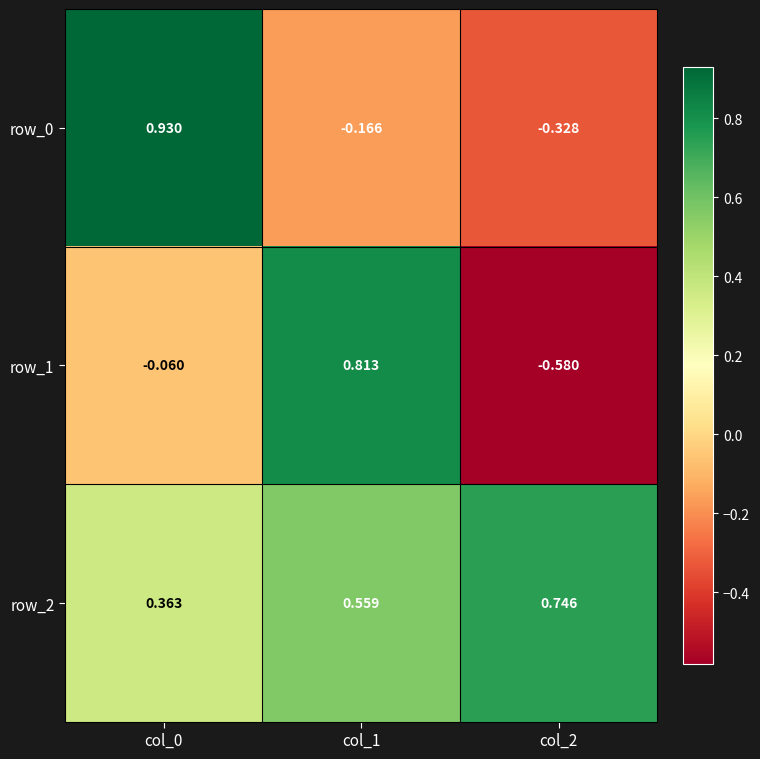

Is the value of row_2 at col_2 greater than the value of row_1 at col_2?

Yes